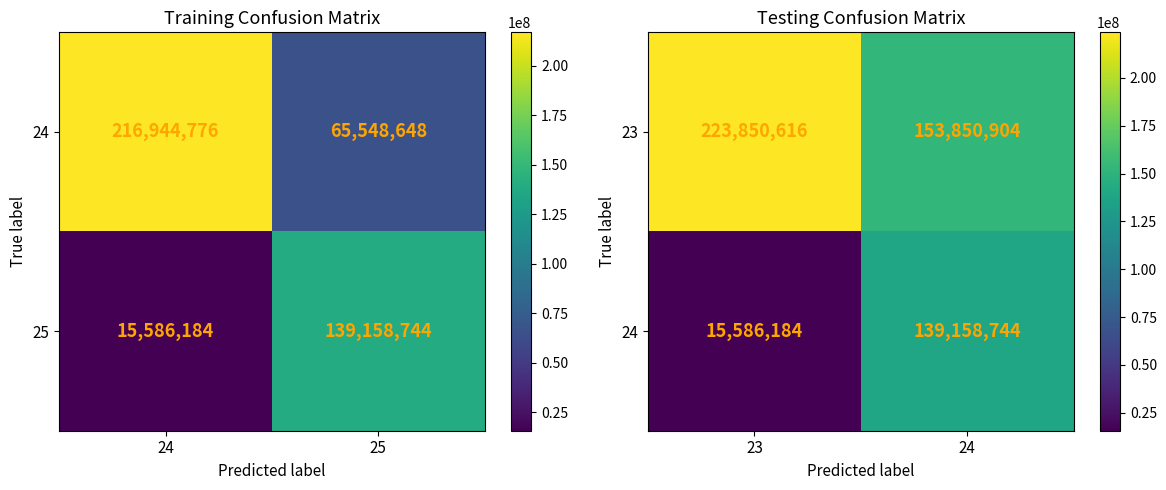

What value does the 23 series have at 23?

223850616